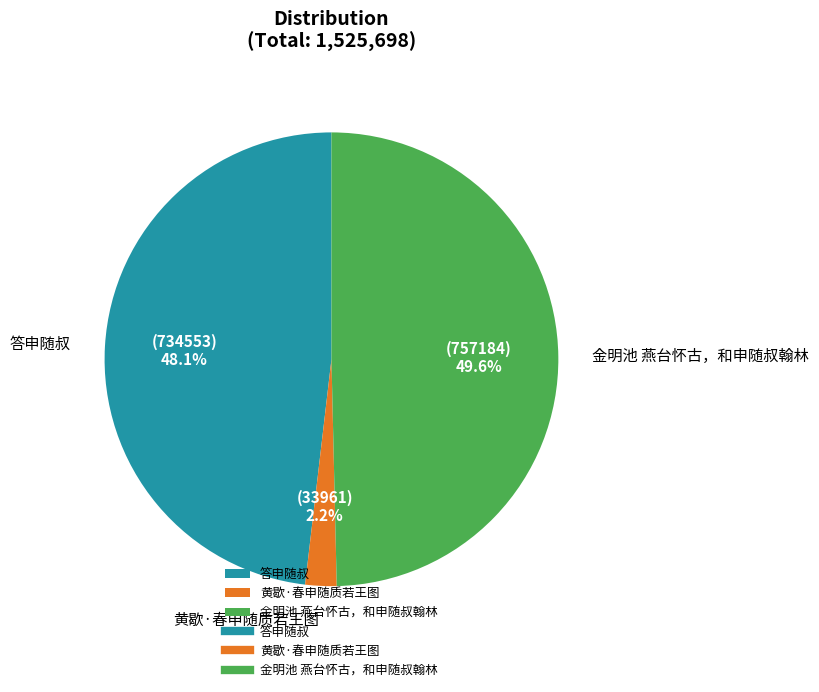

To the nearest percent, what is the difference between the largest and smallest slice percentages?

47%